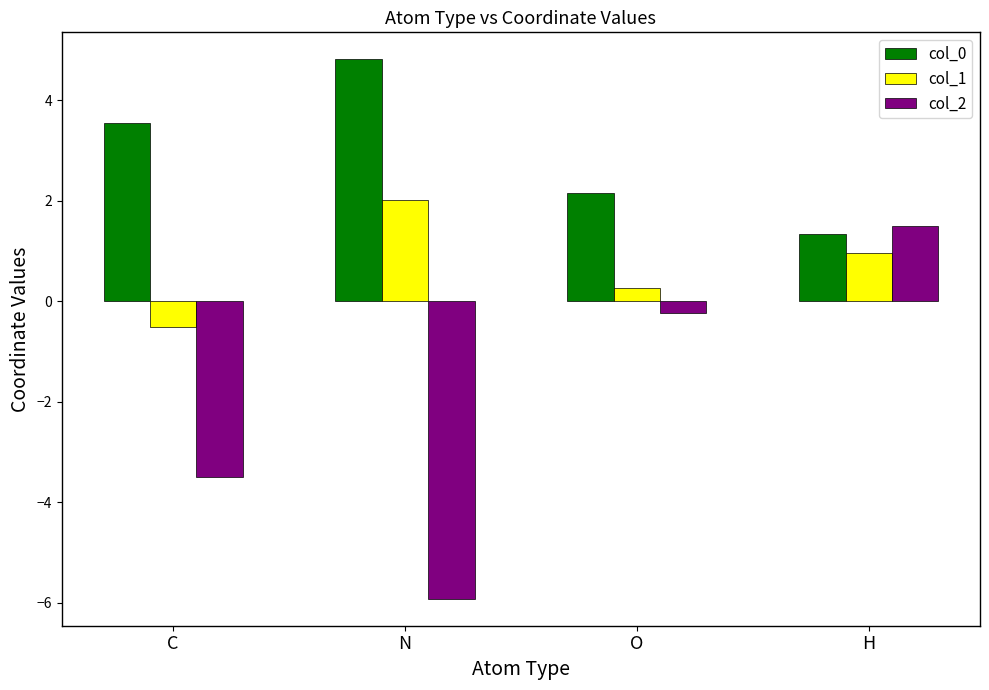

What is the spread (max minus min) of values at H?

0.5